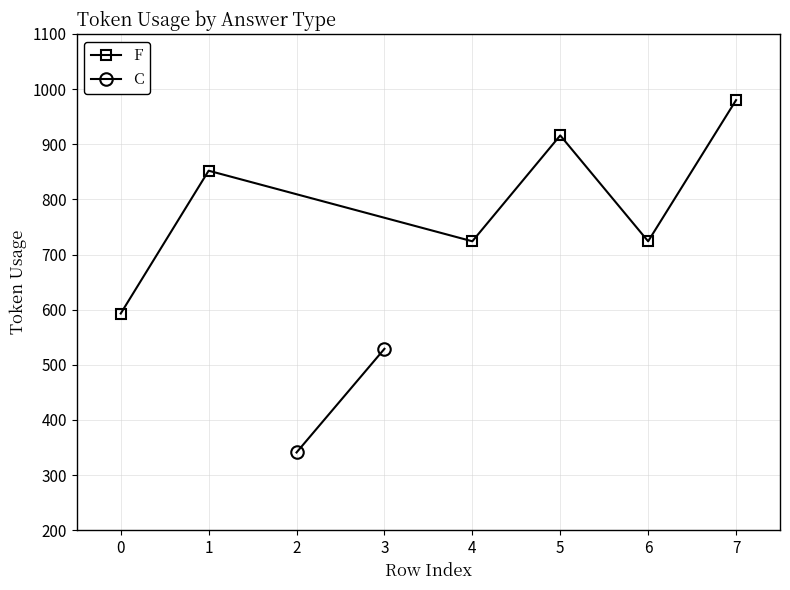

What is the value of the F point at the 6th from the left?

980